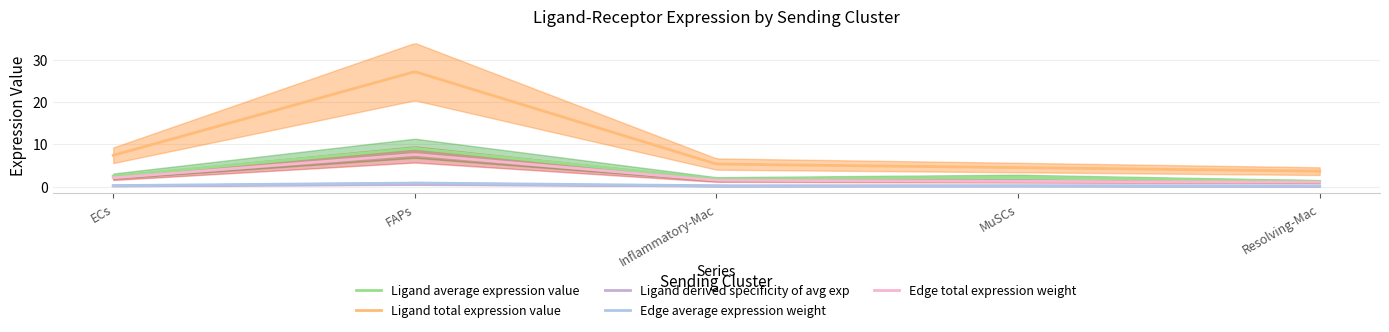

True or false: Ligand total expression value and Ligand average expression value cross at least once.

False